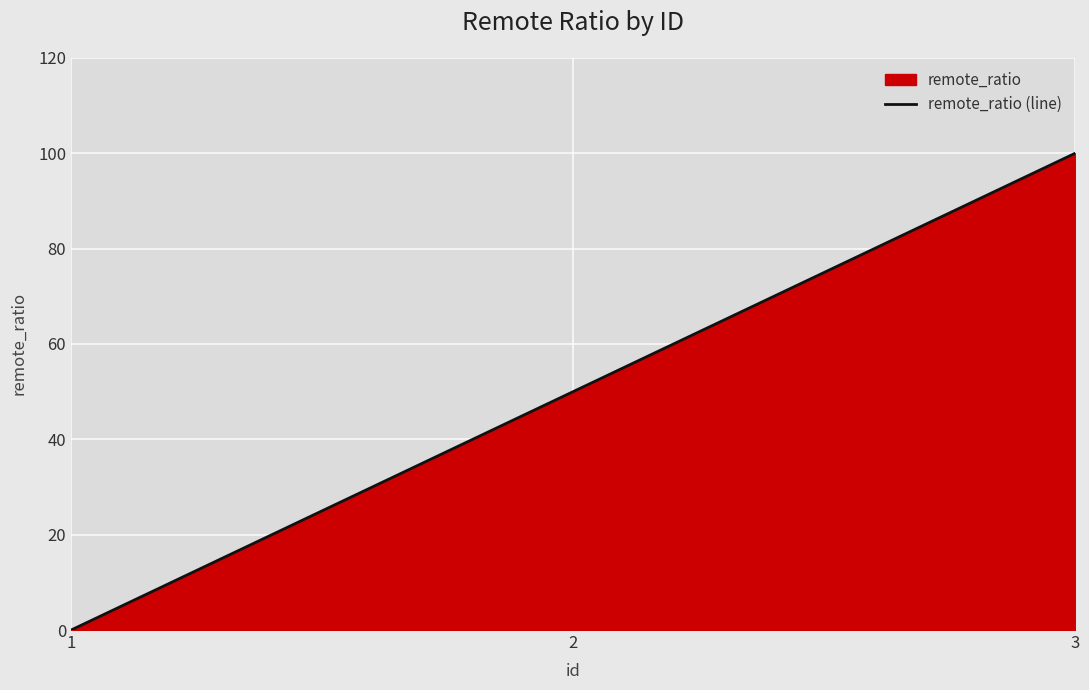

What is the greatest value displayed?

100